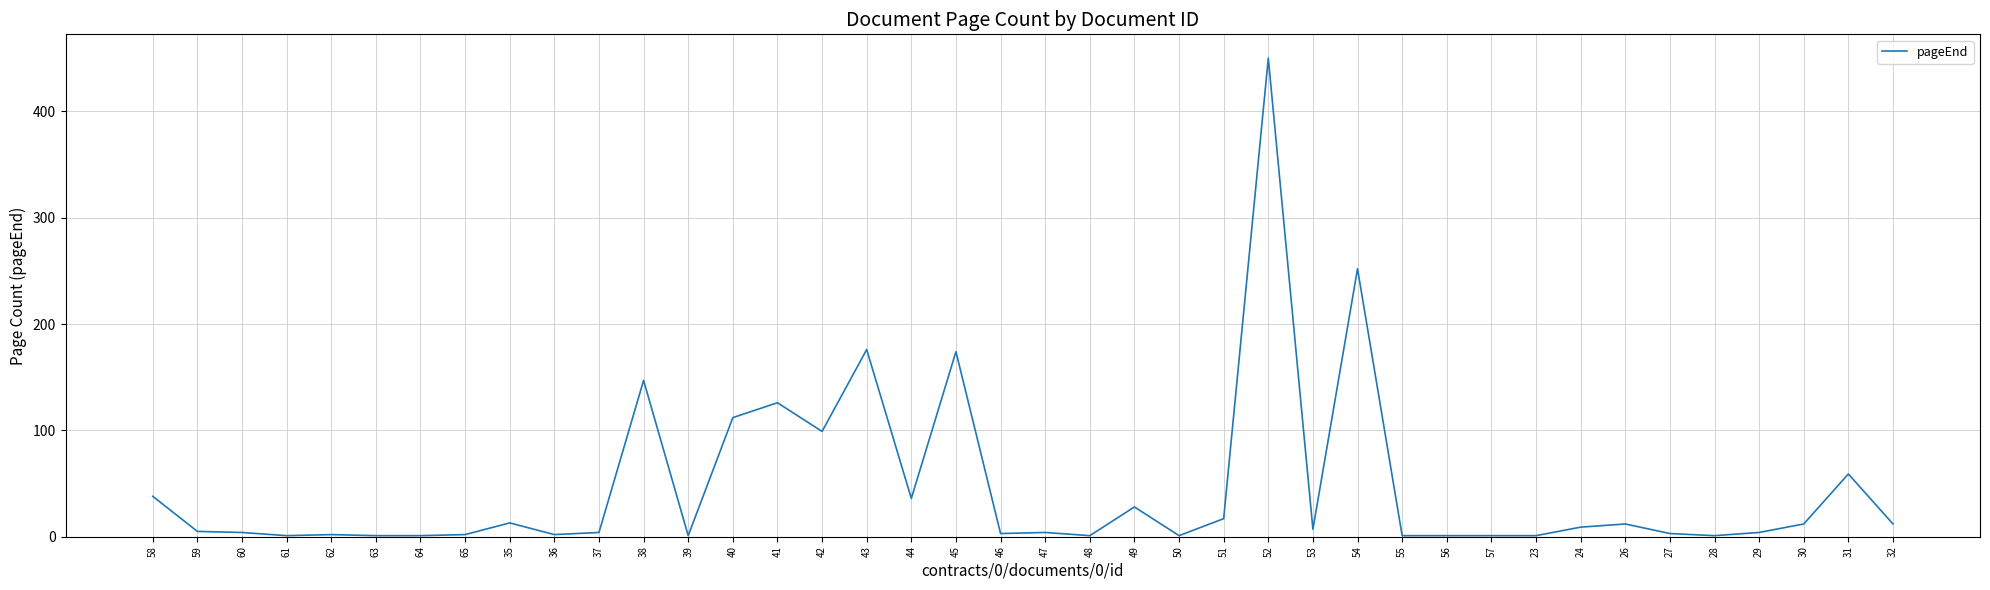

Which label corresponds to the largest value in the chart?

52